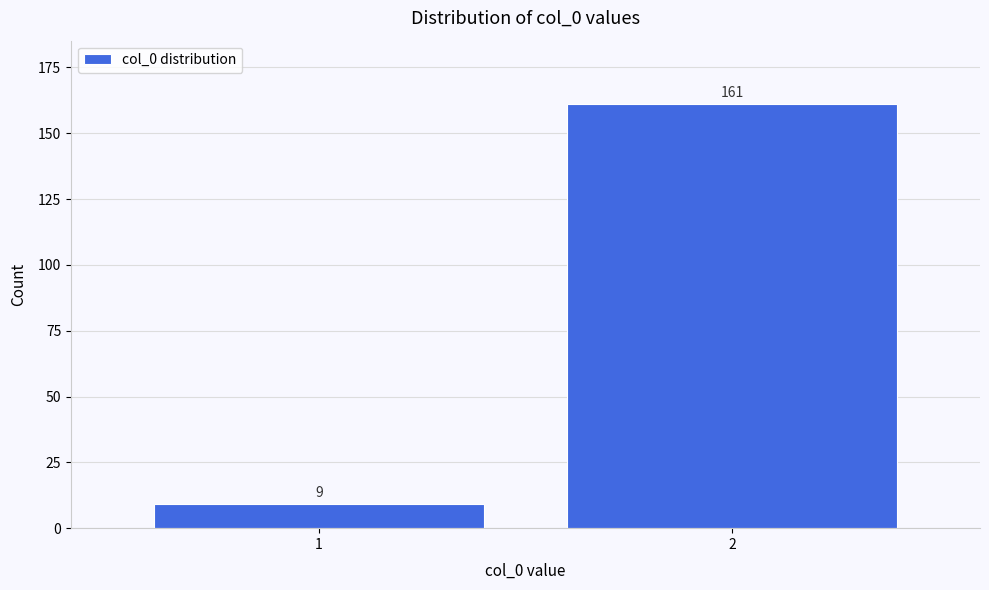

Reading right to left, what are all the values shown in this chart?

161	9